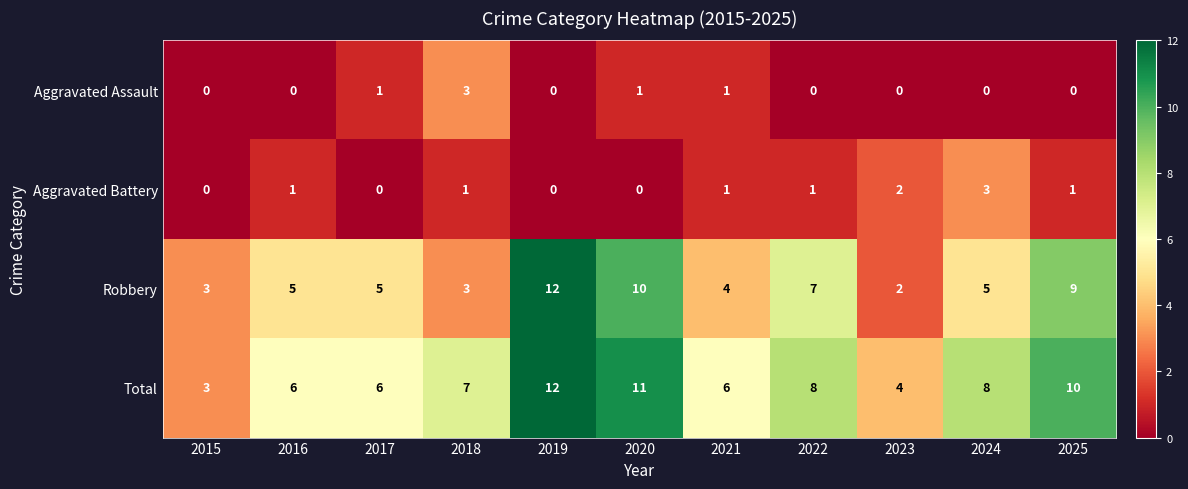

What is the maximum value for Robbery?

12